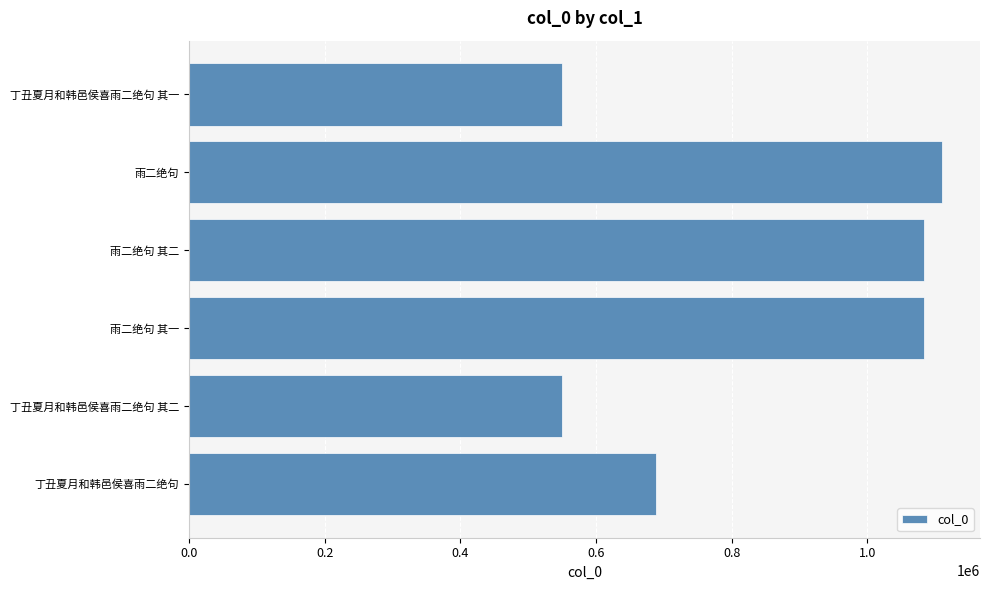

Between 雨二绝句 其二 and 丁丑夏月和韩邑侯喜雨二绝句, which is larger?

雨二绝句 其二